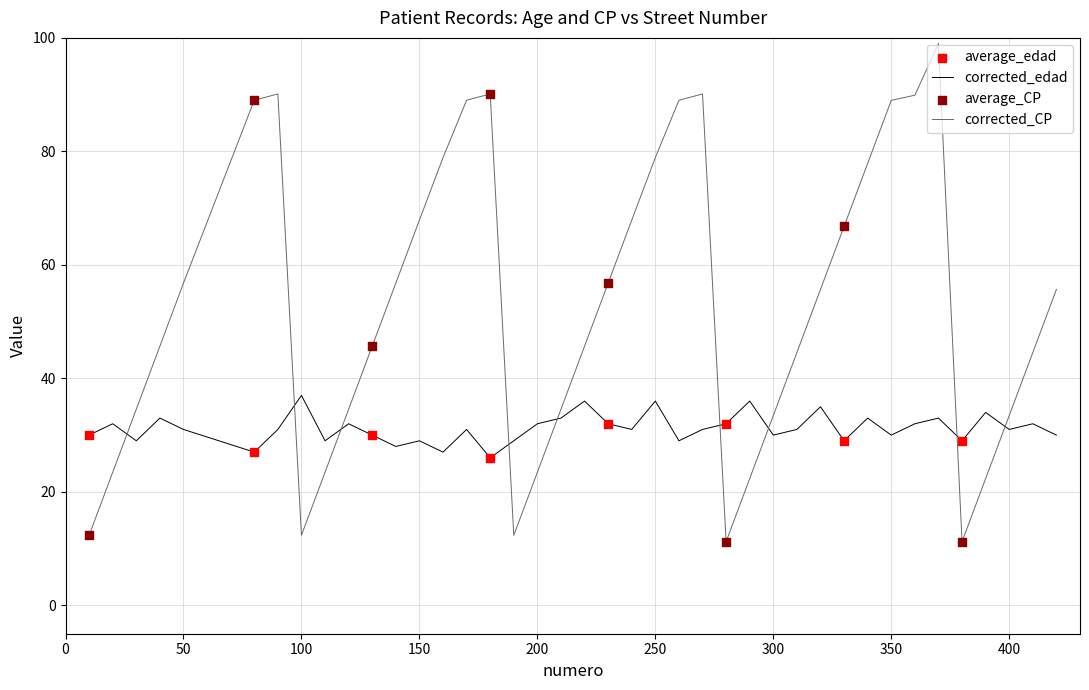

True or false: corrected_CP and corrected_edad cross at least once.

True